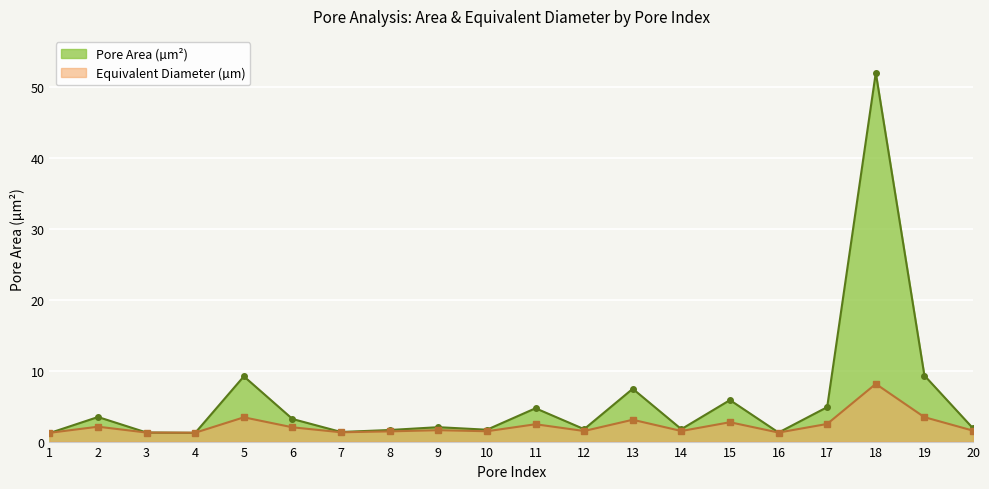

Rank the categories by Pore Area (µm²) value from lowest to highest.

1, 4, 3, 16, 7, 8, 10, 12, 14, 20, 9, 6, 2, 11, 17, 15, 13, 5, 19, 18